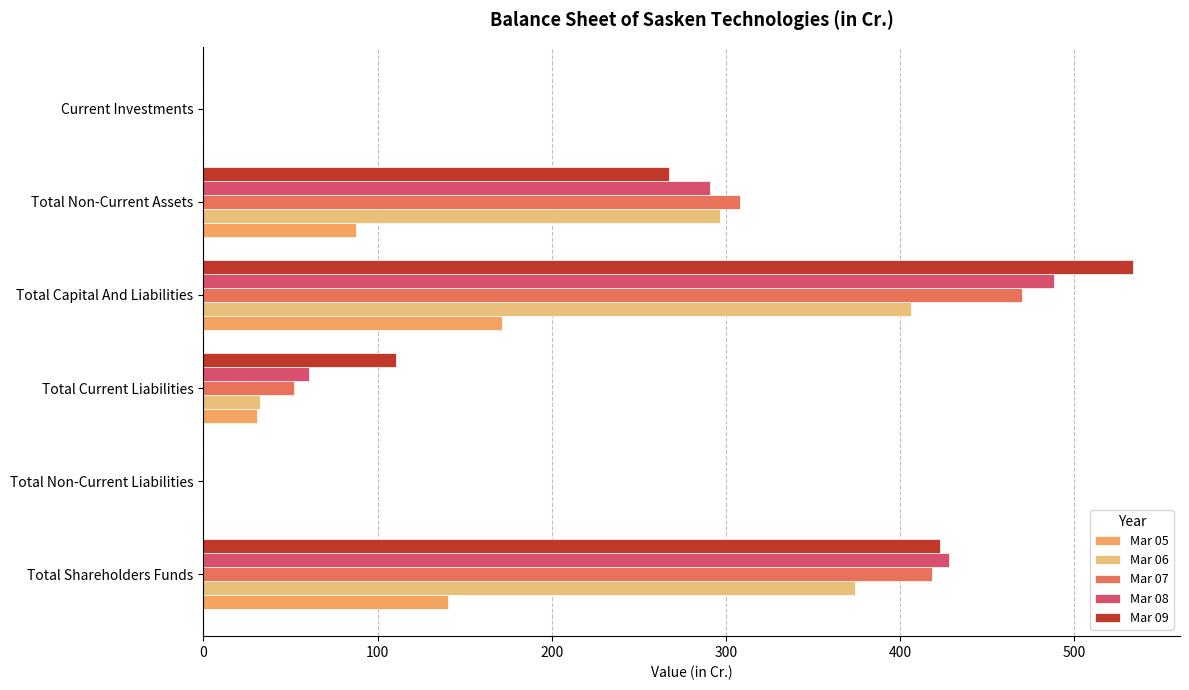

What is the average value of the Mar 08 series?

211.4